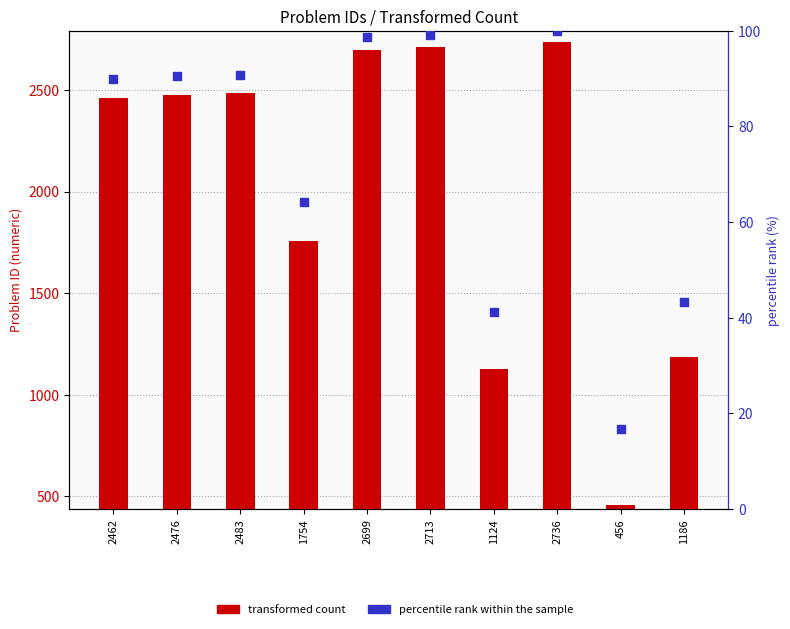

Which series reaches the minimum Y coordinate?

percentile rank within the sample